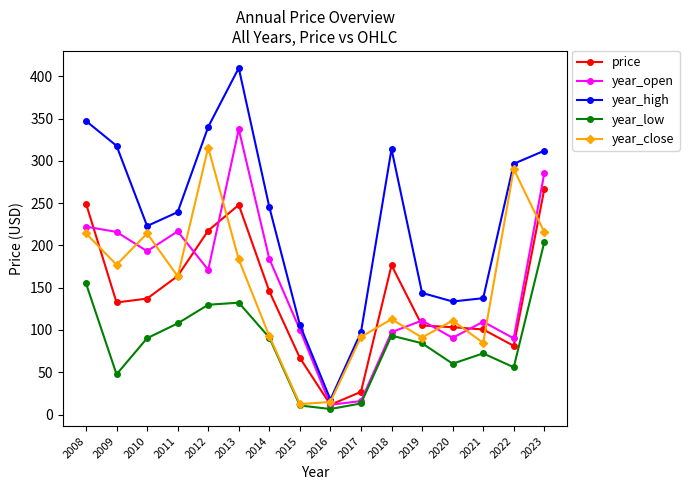

What is the maximum value shown in the chart?

409.9